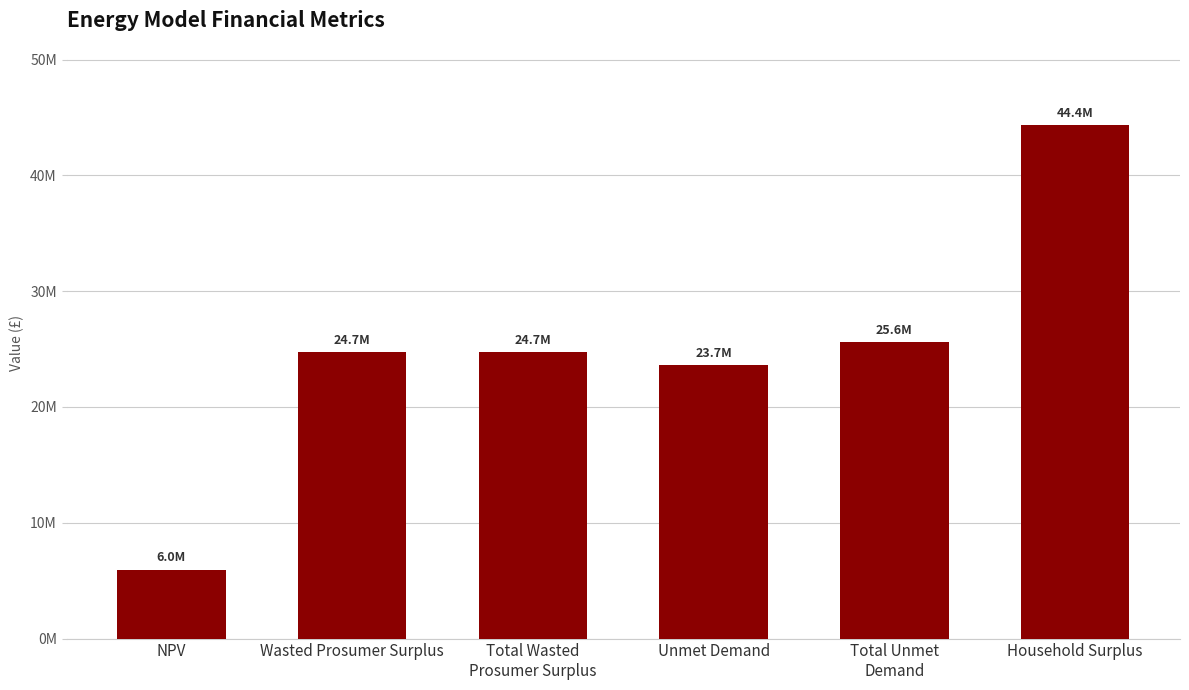

Does the chart contain any negative values?

No